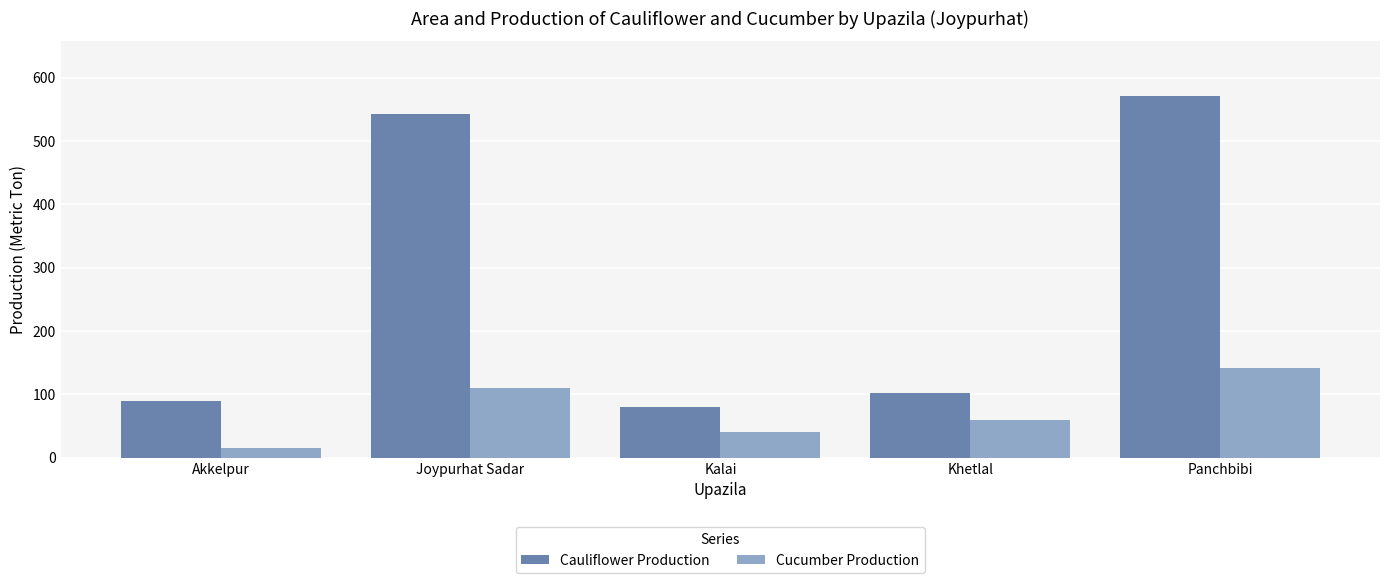

The value of Cucumber Production at Kalai is 68. True or false?

False